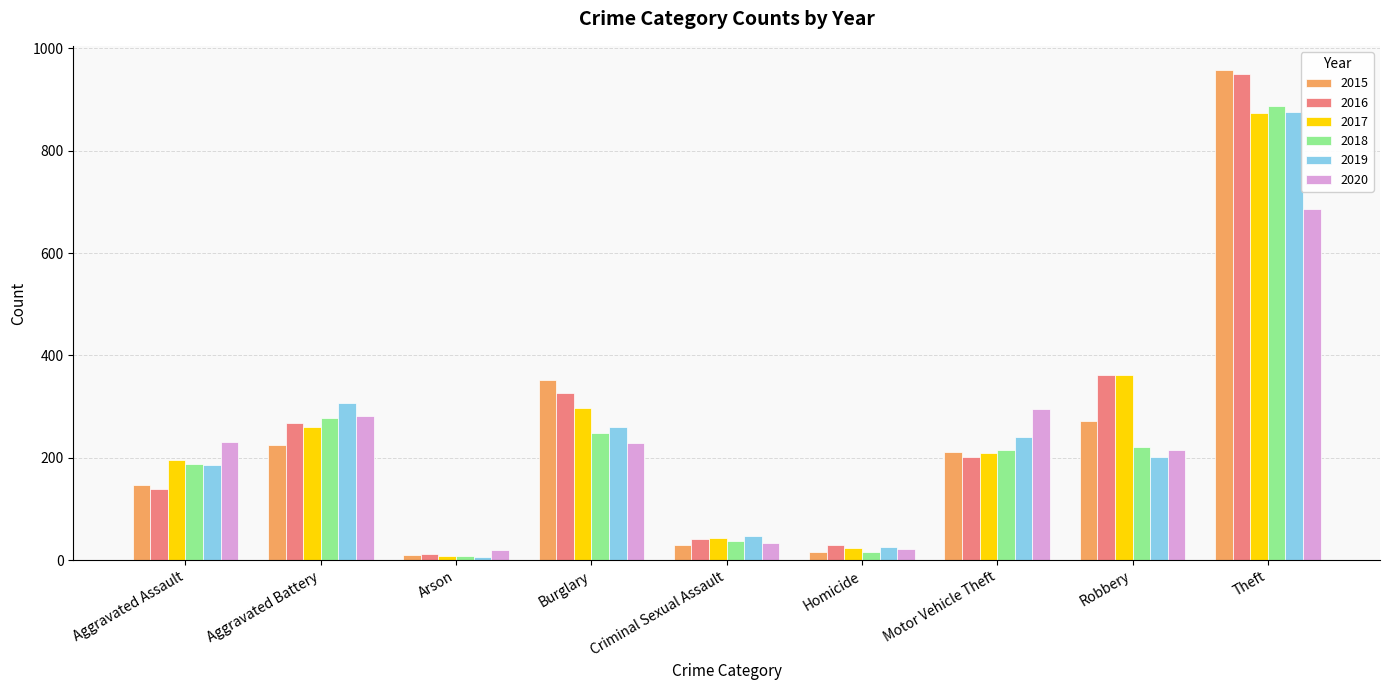

At which category is the sum across all series the highest?

Theft